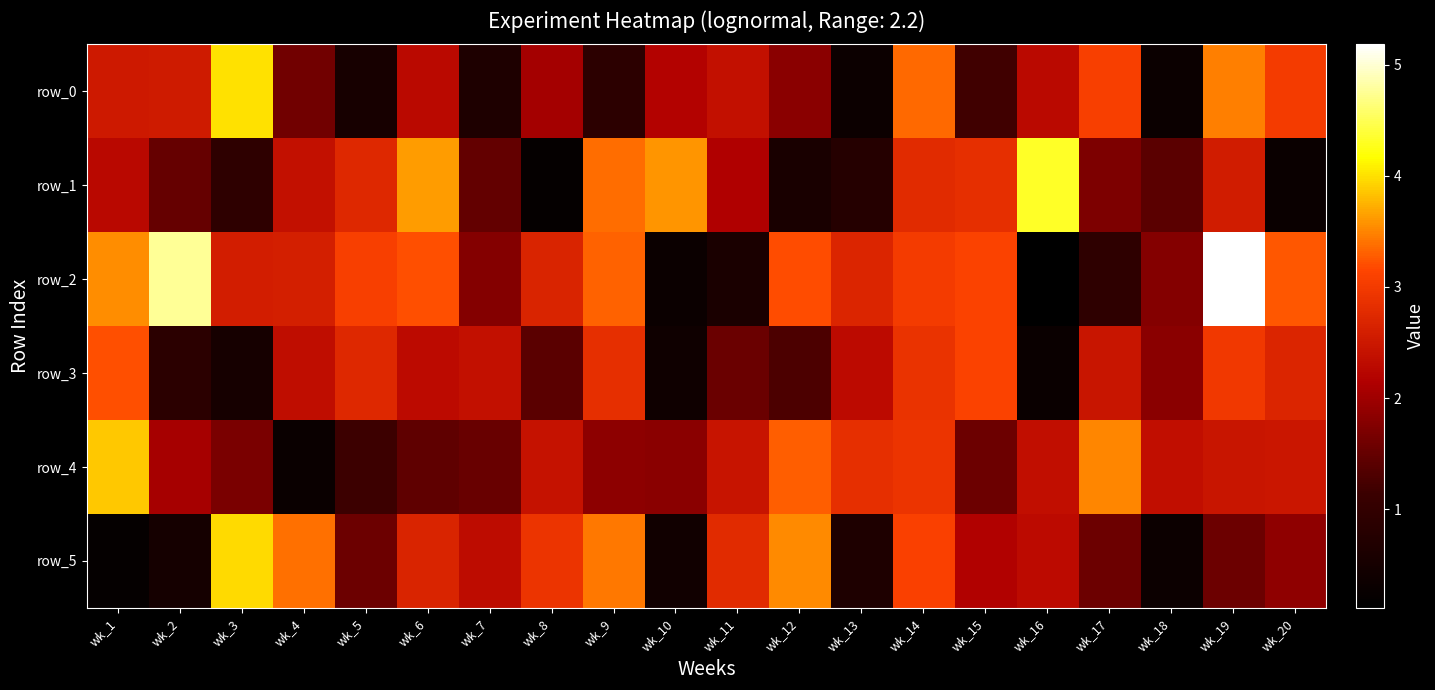

True or false: row_0 has a value of 2.2 at wk_4.

False